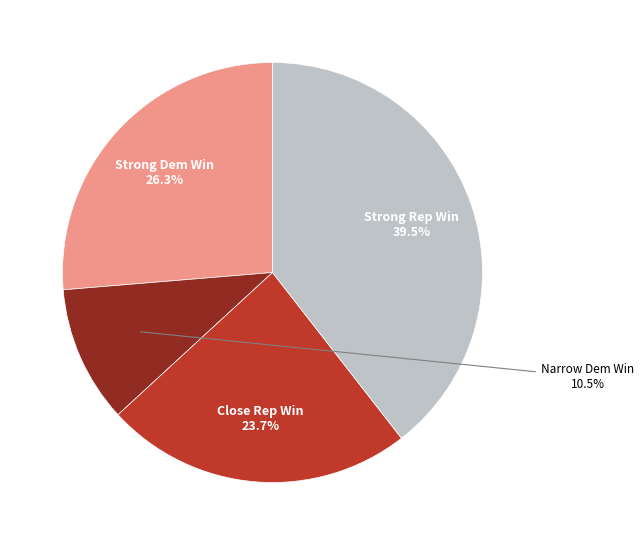

Does any single category account for the majority?

No